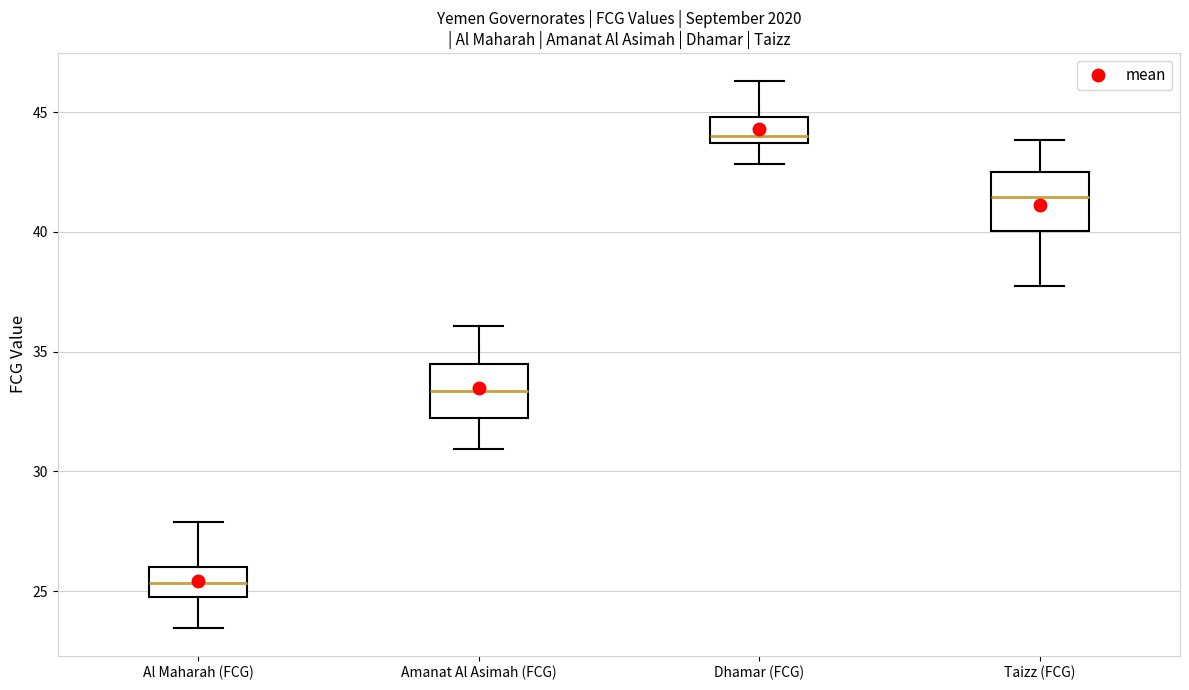

Which box's median line is the lowest?

Al Maharah (FCG)